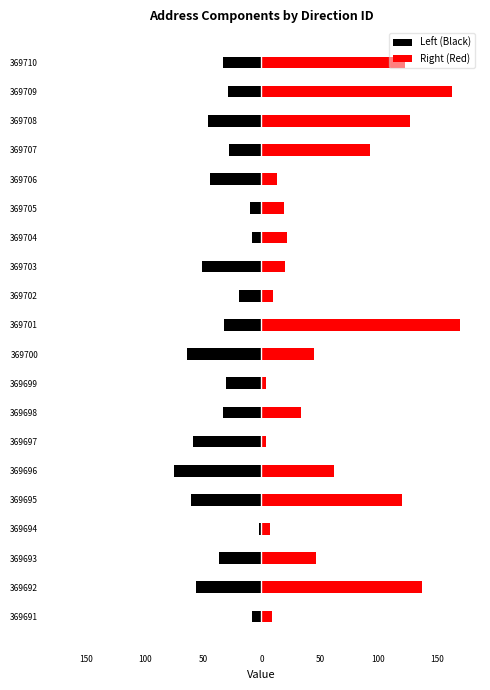

What is the average value of the Right (Red) series?

61